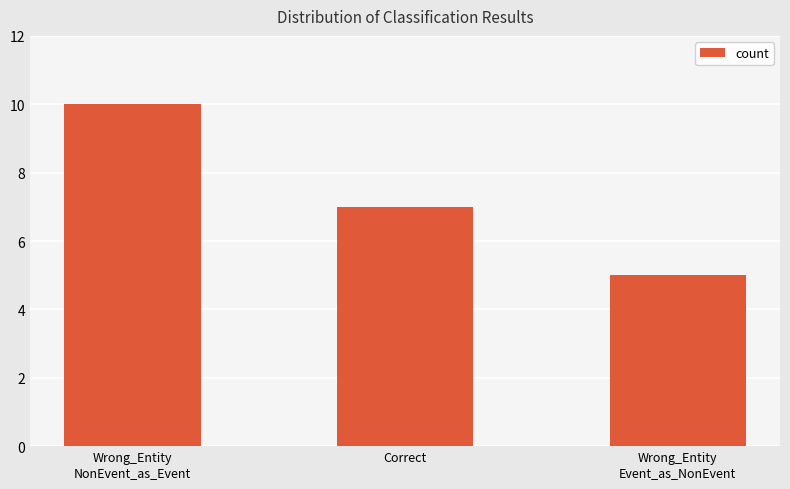

What is the change in value from Wrong_Entity
NonEvent_as_Event to Correct?

-3